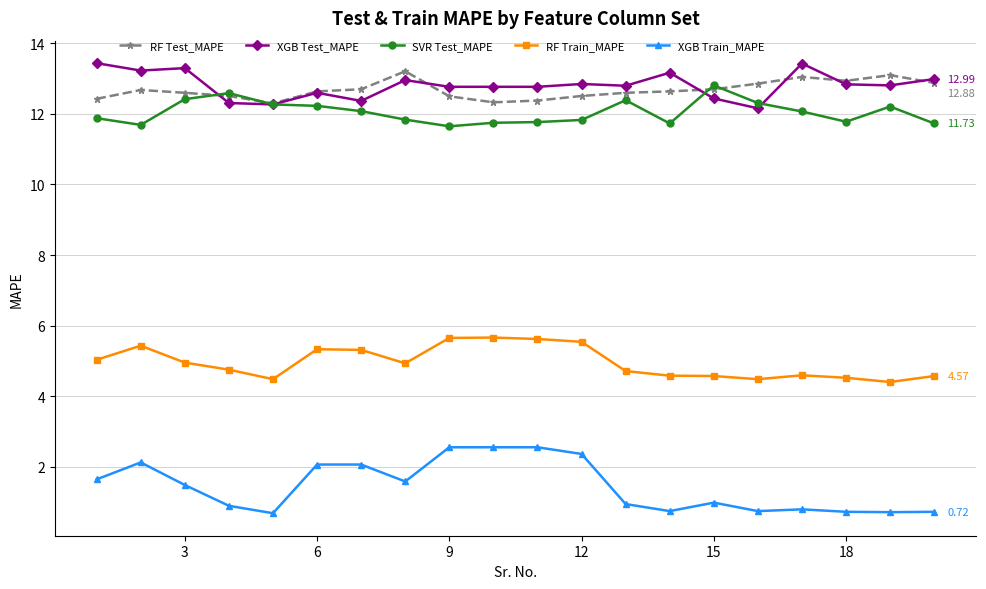

Does the chart have visible grid lines?

Yes